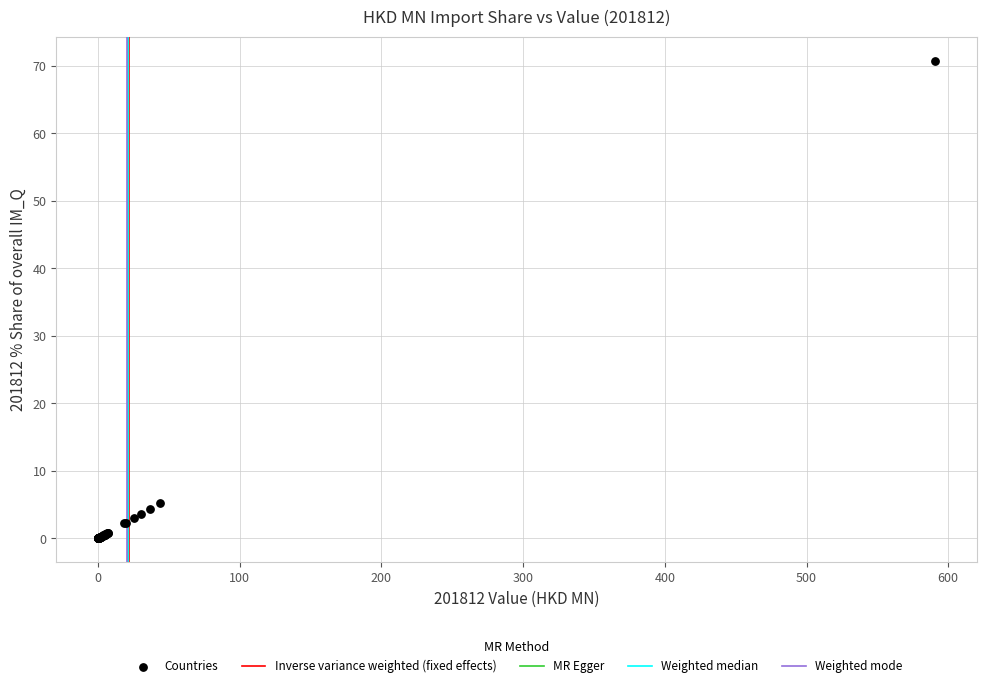

What Y value in the scatter plot is closest to 35?

5.2